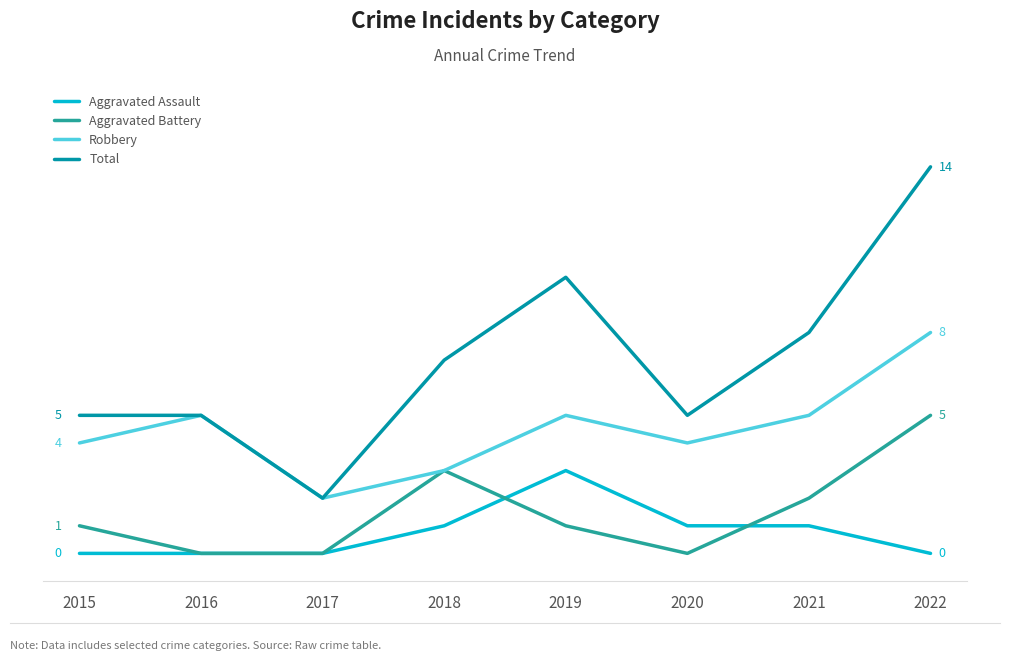

What is the difference between the Total values at 2021 and 2022?

6